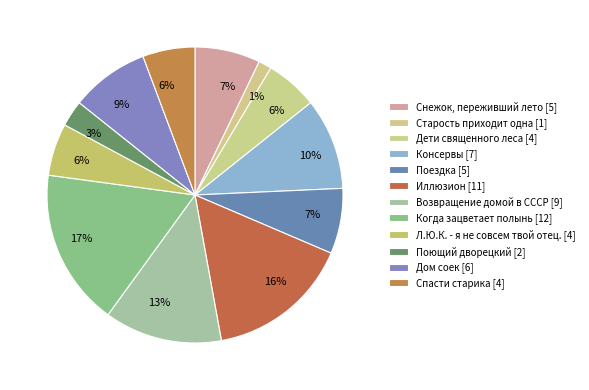

How many segments does this pie chart have?

12